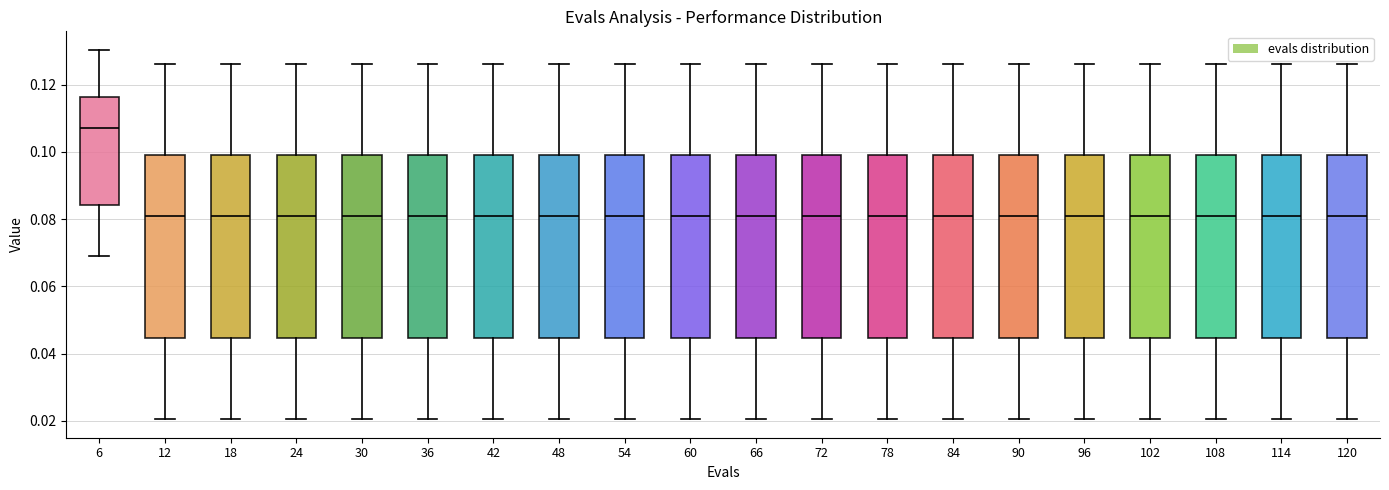

Where does the median line of the box at x = 96 sit on the y-axis? The values are not printed on the chart, so give them approximately, as read against the axis.

0.080